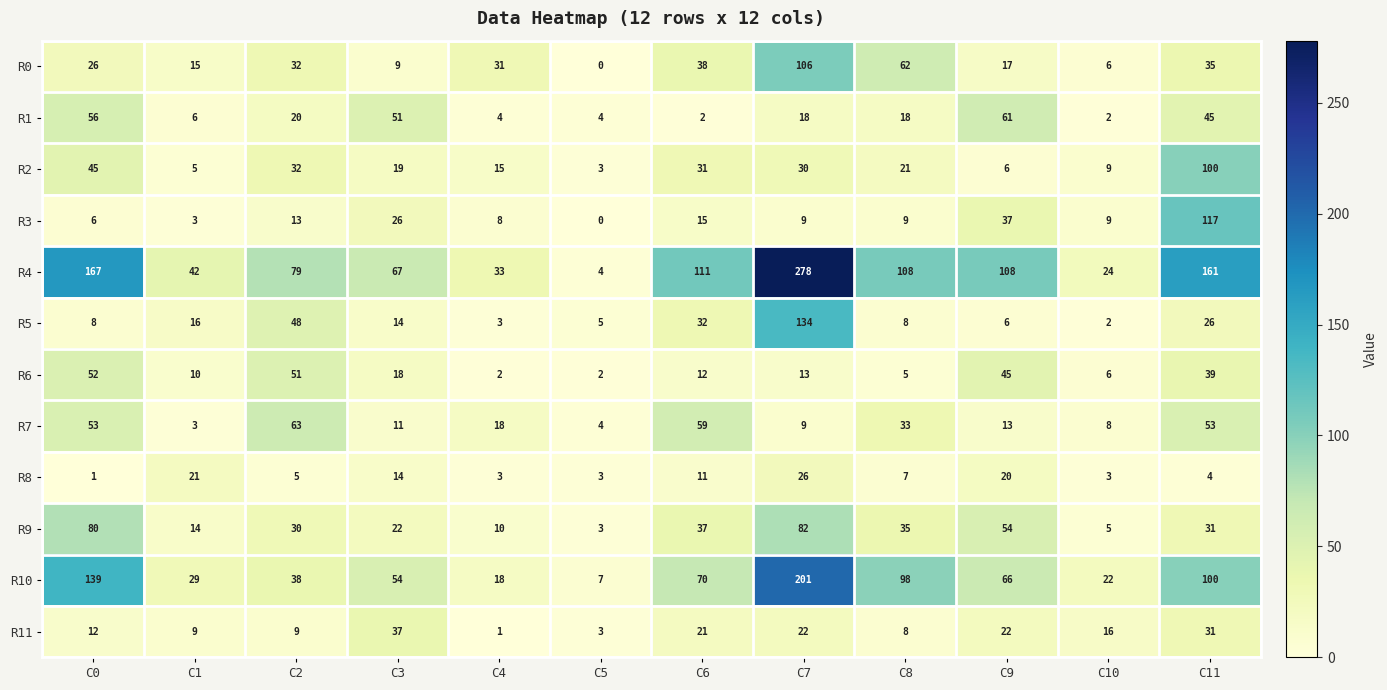

What is the sum of the R8 values at C1 and C2?

26